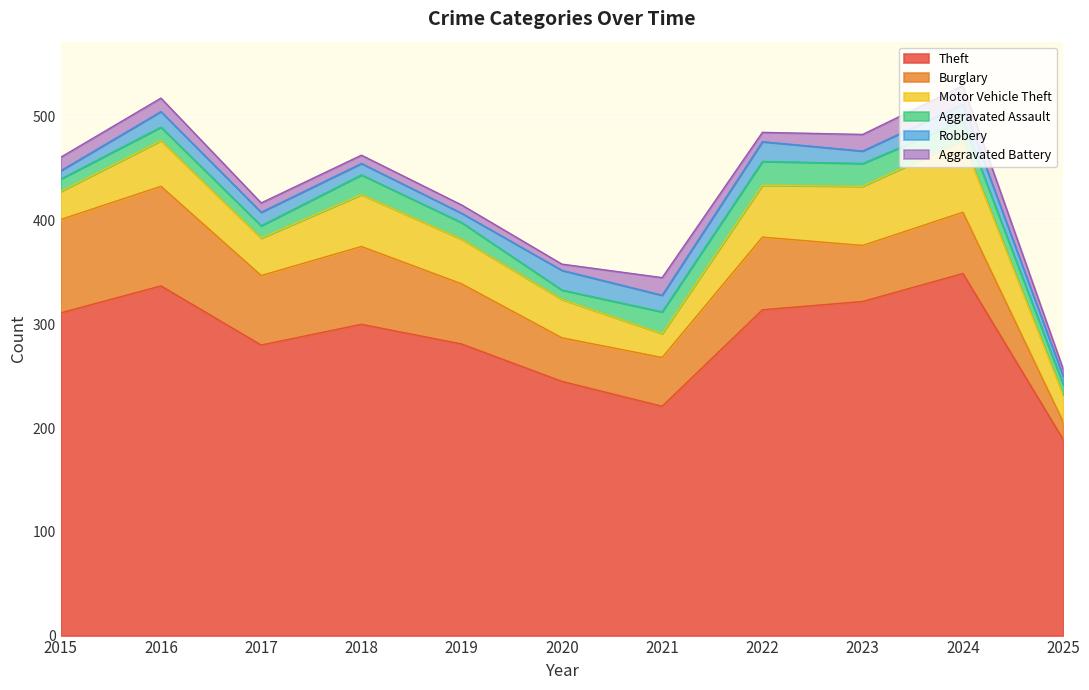

Reading left to right, what are all the values shown in this chart?

Theft: 2015=311	2016=337	2017=280	2018=300	2019=281	2020=245	2021=221	2022=314	2023=322	2024=349	2025=189
Burglary: 2015=90	2016=96	2017=67	2018=75	2019=58	2020=42	2021=47	2022=70	2023=54	2024=59	2025=17
Motor Vehicle Theft: 2015=27	2016=44	2017=36	2018=50	2019=43	2020=37	2021=23	2022=50	2023=57	2024=69	2025=26
Aggravated Assault: 2015=12	2016=13	2017=12	2018=19	2019=16	2020=9	2021=21	2022=23	2023=22	2024=19	2025=10
Robbery: 2015=8	2016=15	2017=13	2018=11	2019=9	2020=19	2021=16	2022=19	2023=12	2024=16	2025=8
Aggravated Battery: 2015=13	2016=13	2017=9	2018=8	2019=8	2020=6	2021=17	2022=9	2023=16	2024=18	2025=7